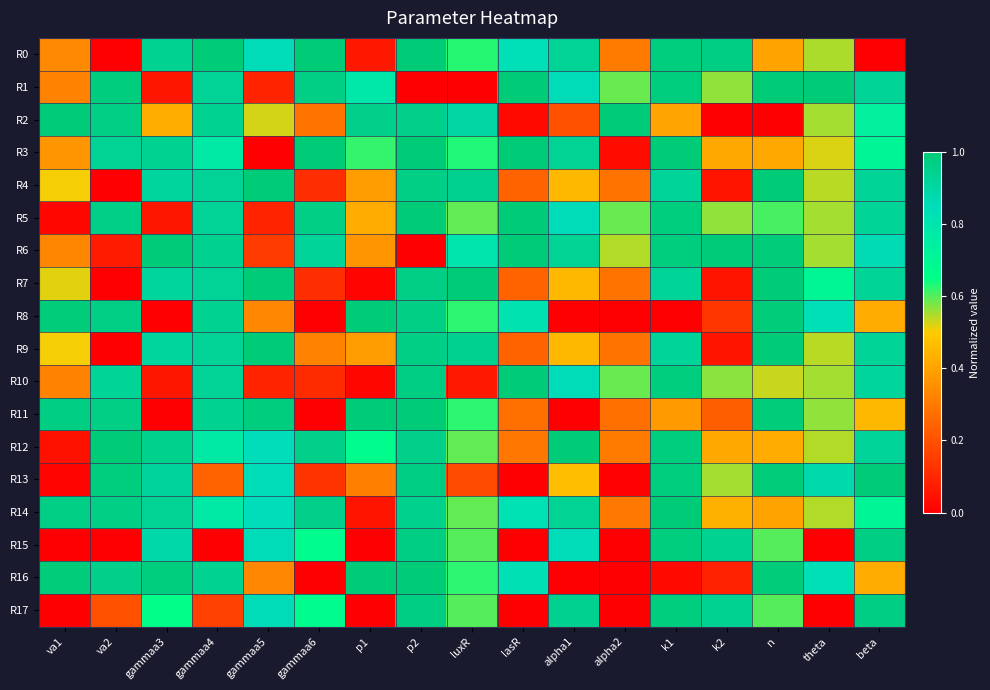

List the series in order of their peak value, lowest first.

R15, R17, R8, R10, R16, R5, R14, R0, R1, R2, R3, R4, R6, R7, R9, R11, R12, R13